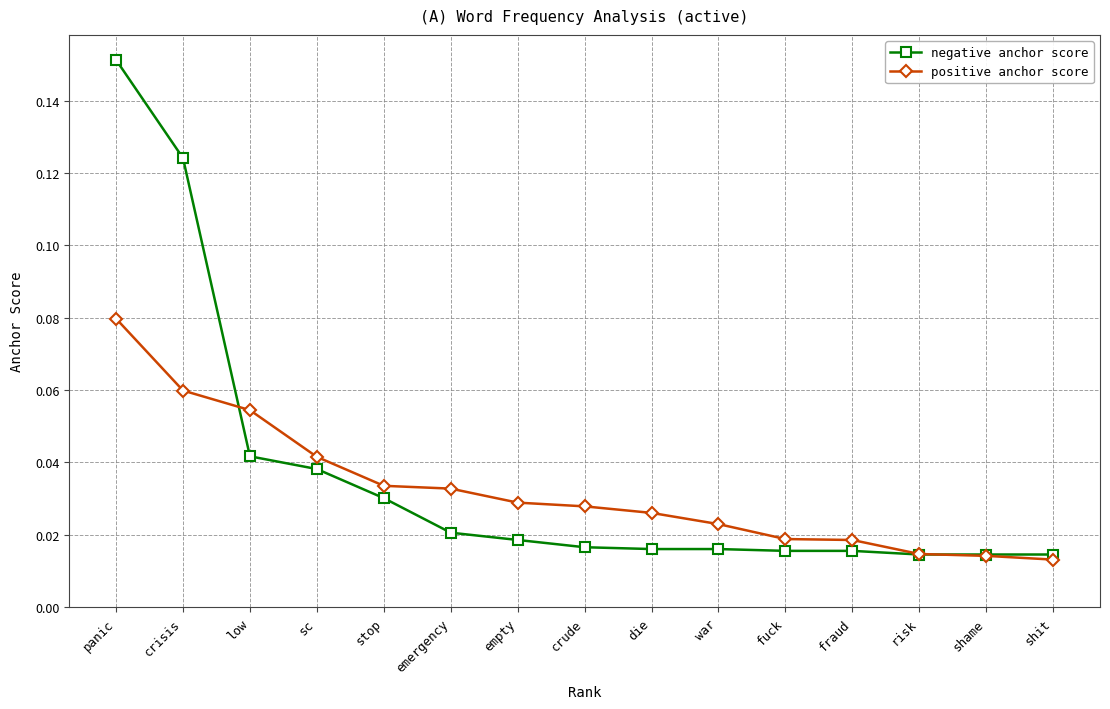

Which category has the highest value in the positive anchor score series?

panic